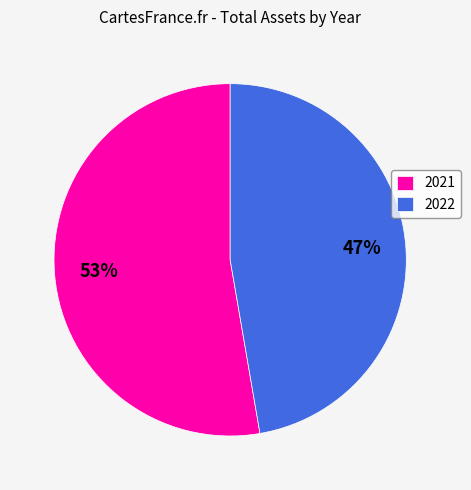

To the nearest percent, what is the average slice percentage?

50%